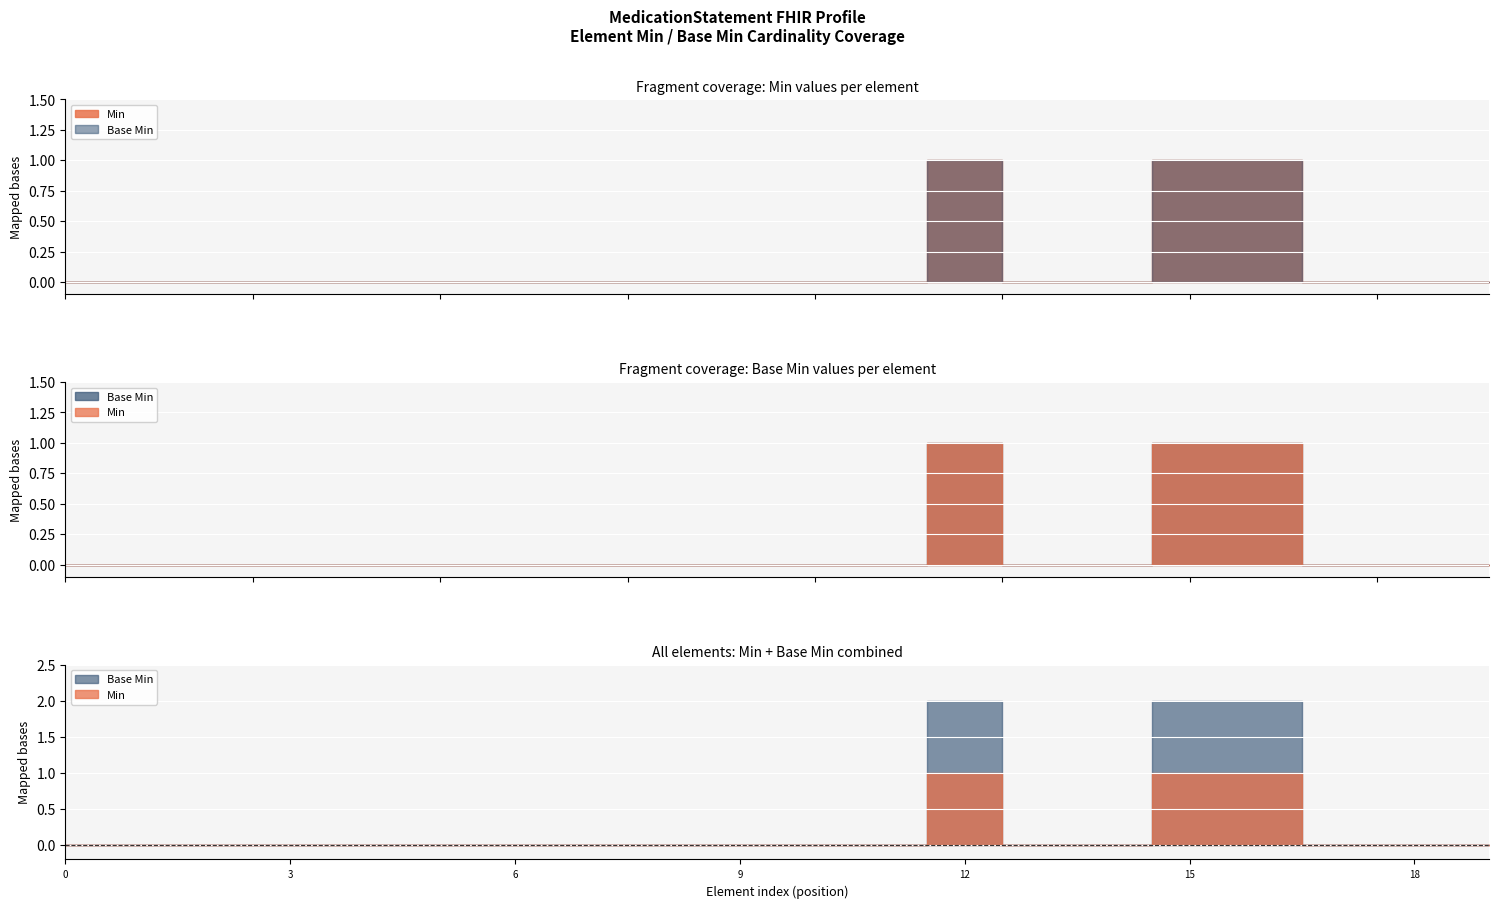

The Min series shows 1 at MedicationStatement.medication[x]. True or false?

True